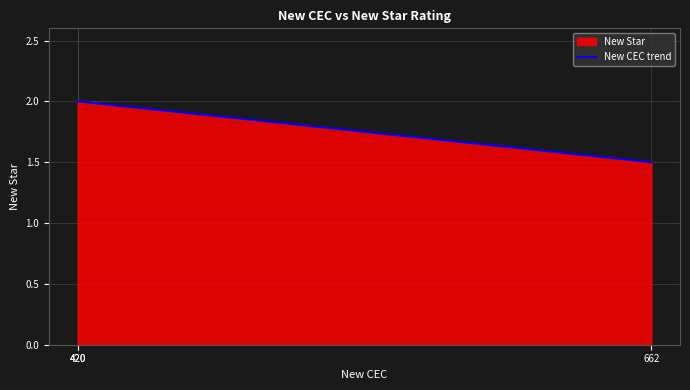

What is the change in value from 662 to 420?

+0.5